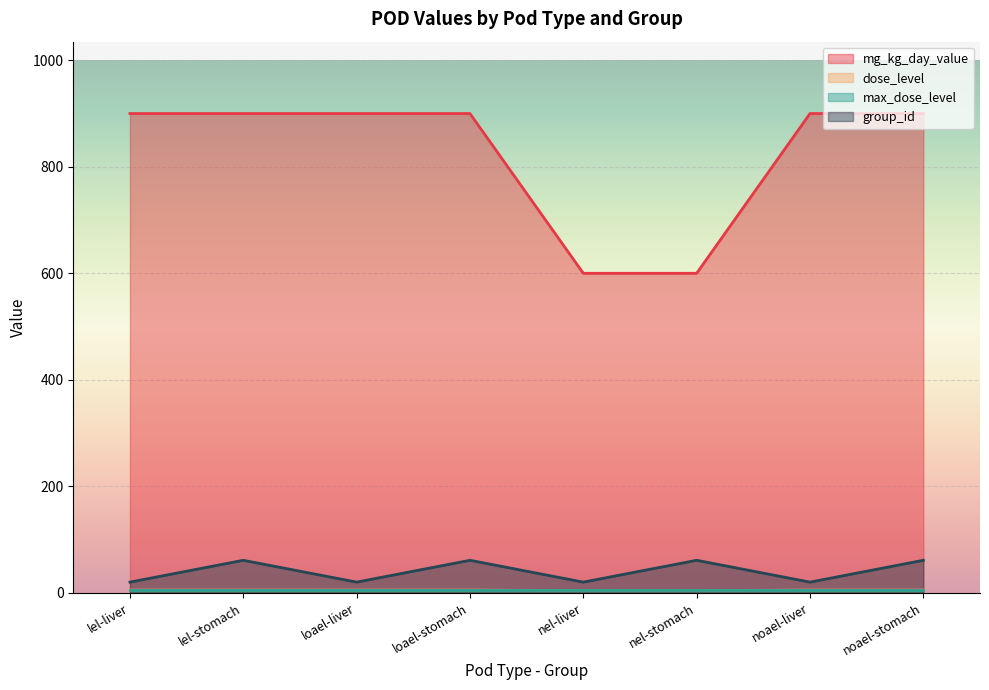

In group_id, how many points are lower than both neighbors (excluding endpoints)?

3